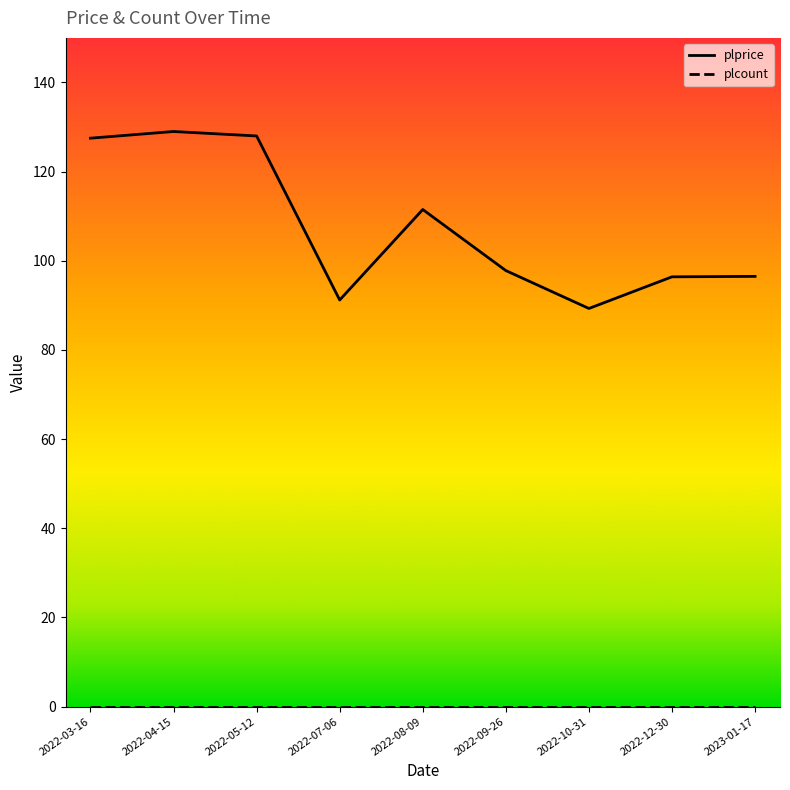

At which category does the data reach its first local peak?

2022-04-15